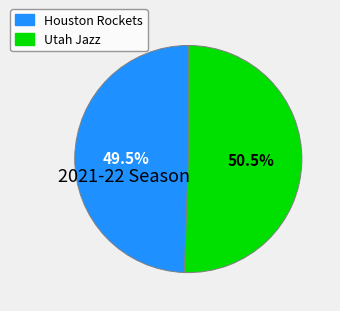

How many segments does this pie chart have?

2